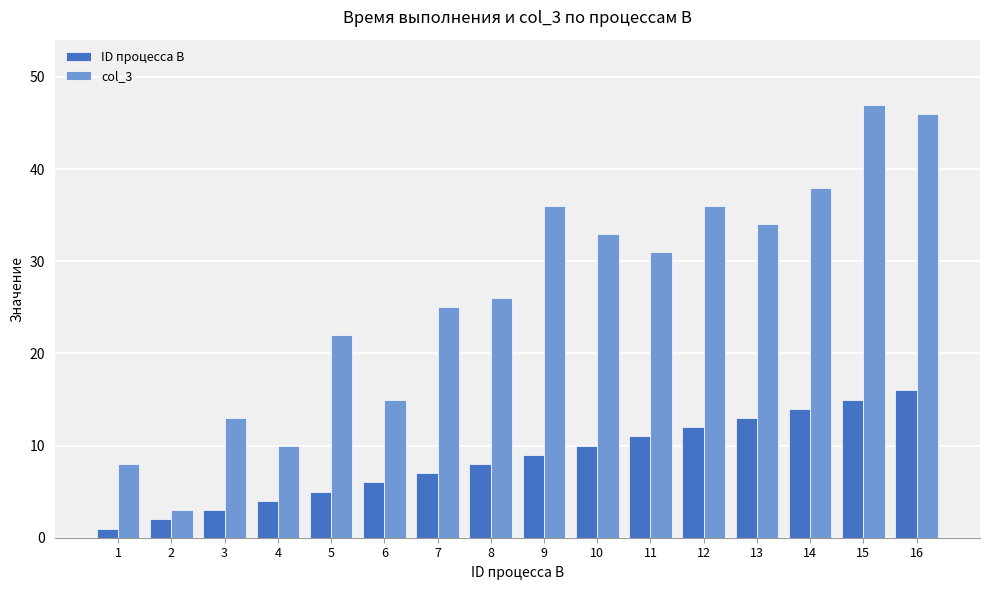

Which series has the largest range (max minus min)?

col_3